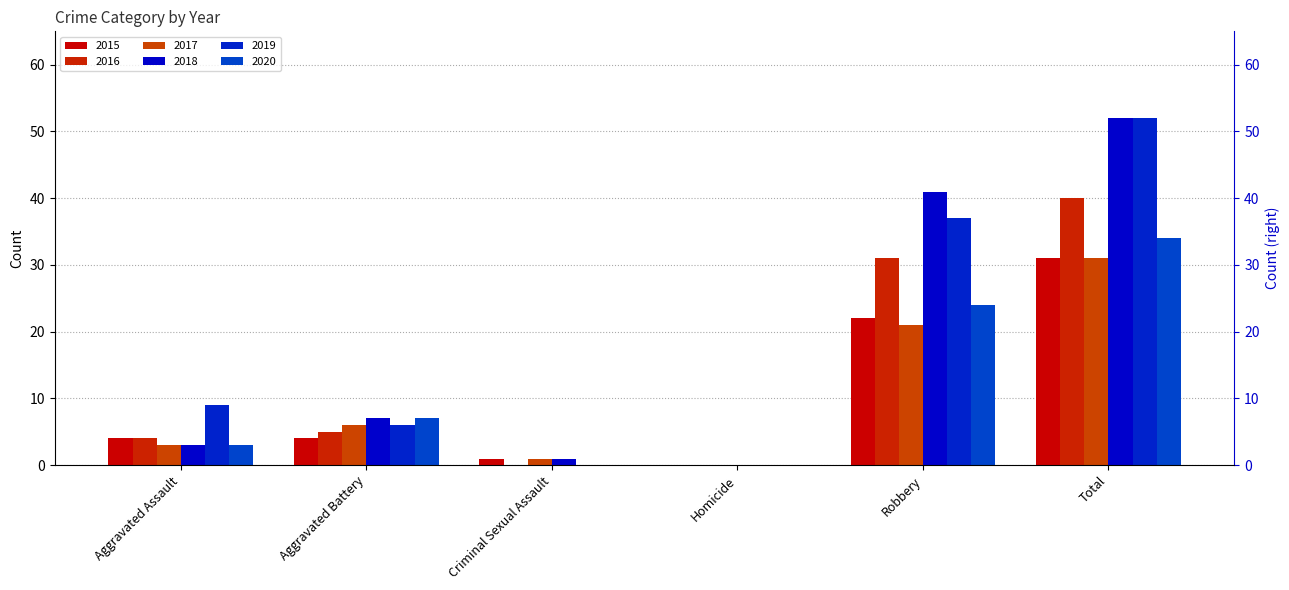

What is the label of the 5th bar from the right?

Aggravated Battery